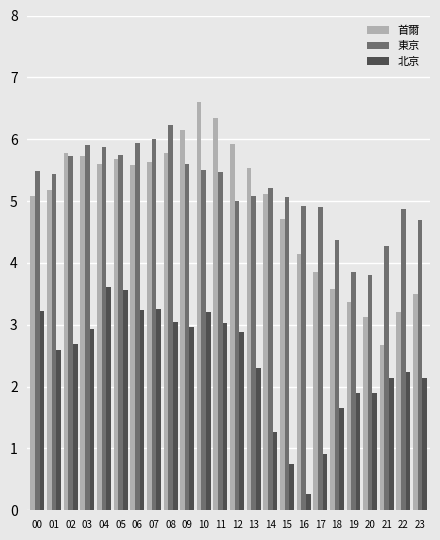

Which label corresponds to the largest value in the chart?

10